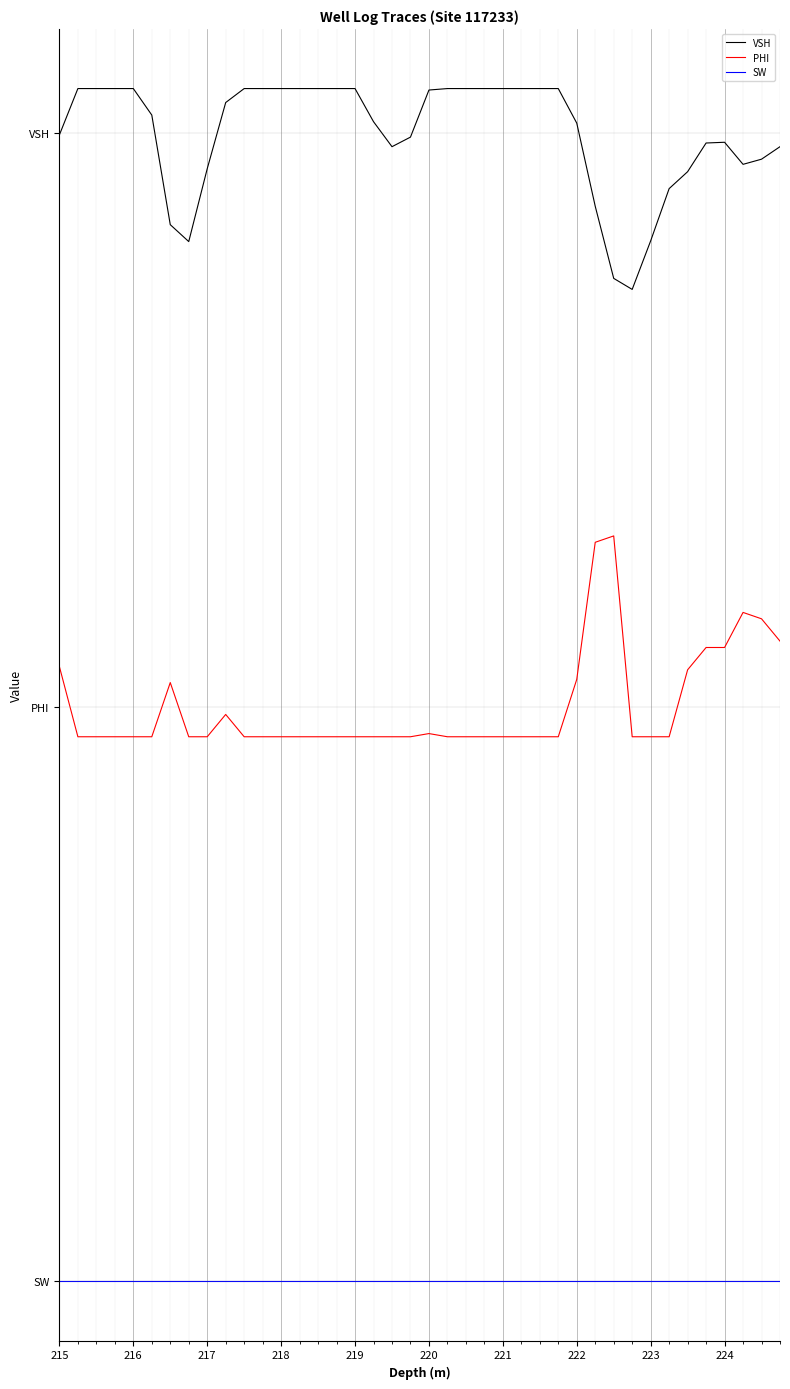

True or false: PHI and VSH cross at least once.

False